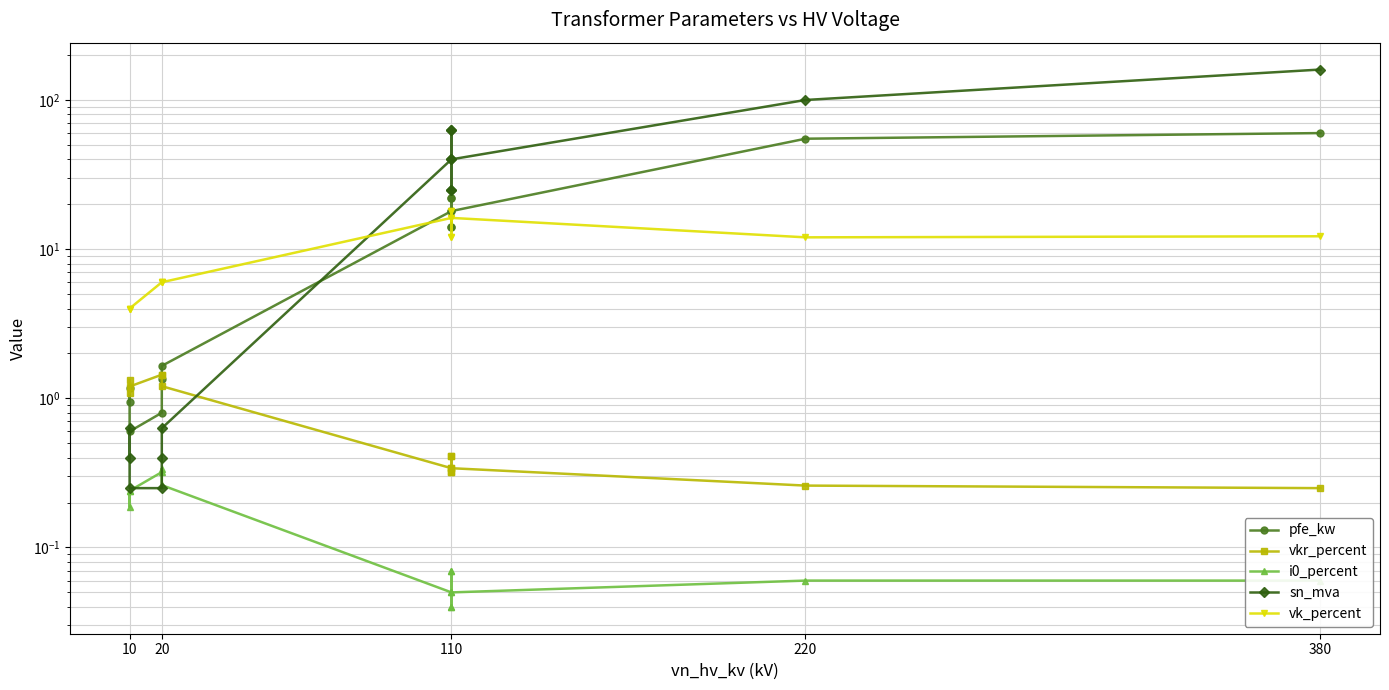

Which series has the largest range (max minus min)?

sn_mva